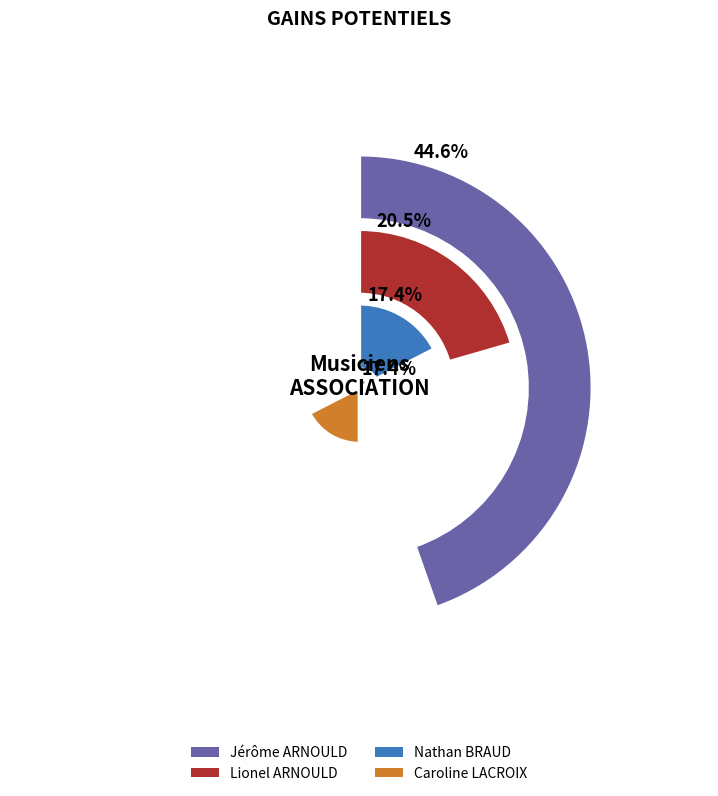

Between Jérôme ARNOULD and Lionel ARNOULD, which is larger?

Jérôme ARNOULD